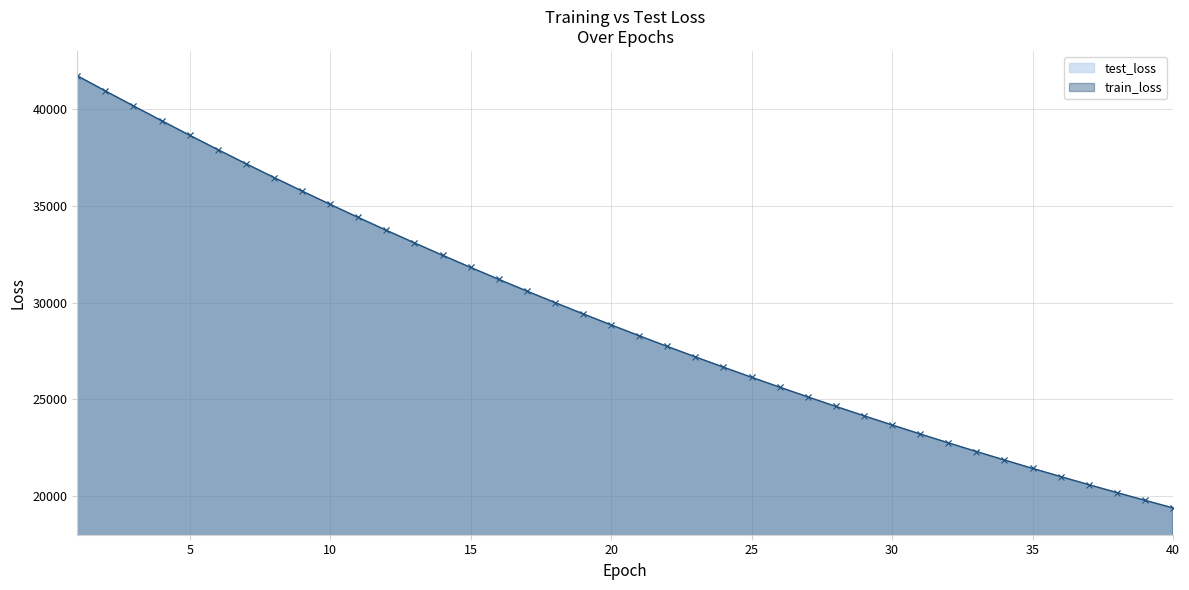

What is the sum of the test_loss values at 9 and 28?

60385.5